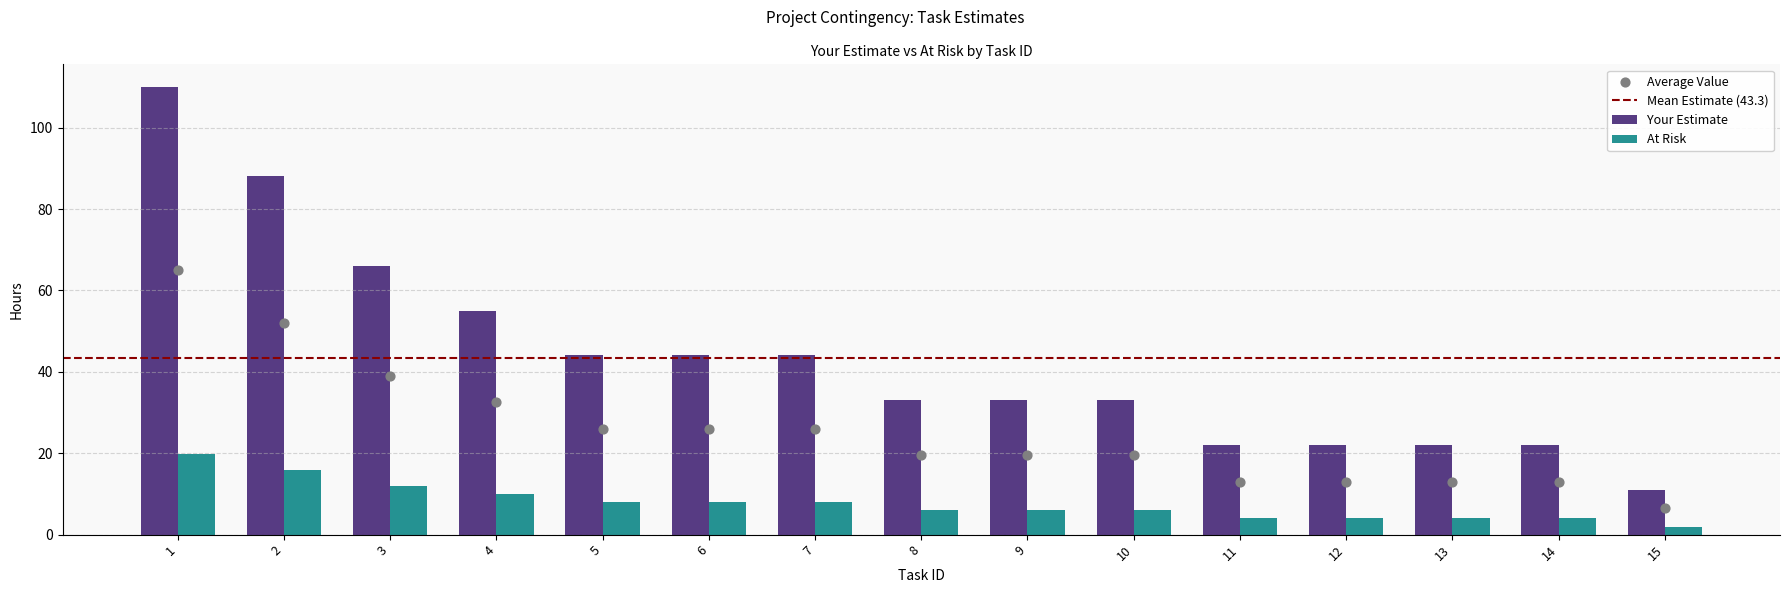

Which series contains the highest Y value?

Your Estimate